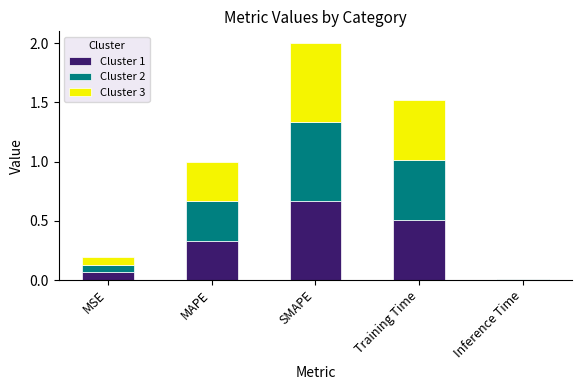

Which category has the highest value in the Cluster 1 series?

SMAPE